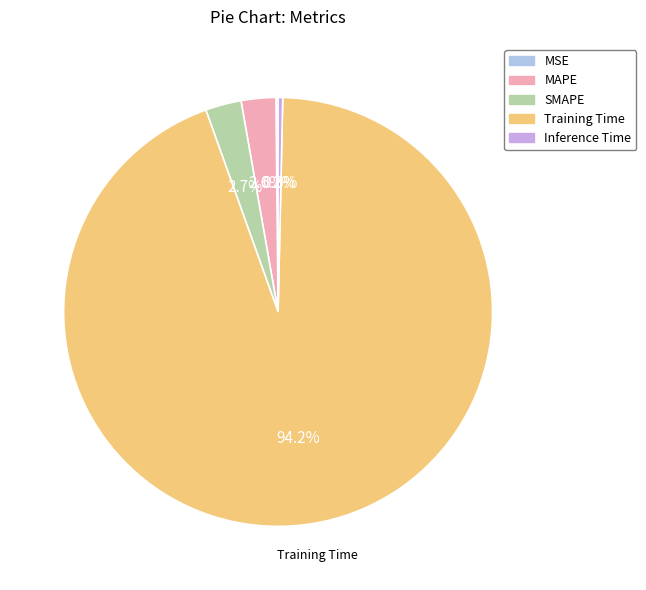

What is the total percentage of Inference Time and Training Time?

94.5%